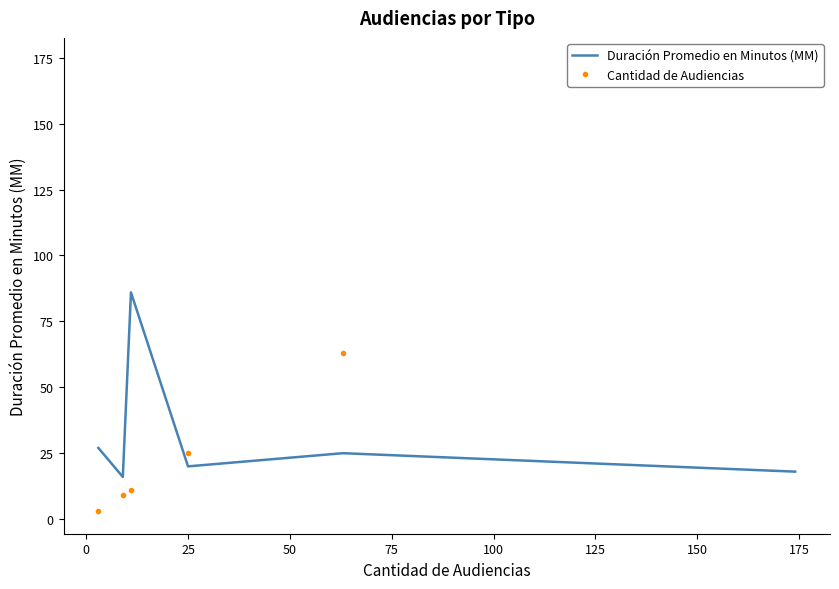

At how many categories does at least one series exceed 10?

6